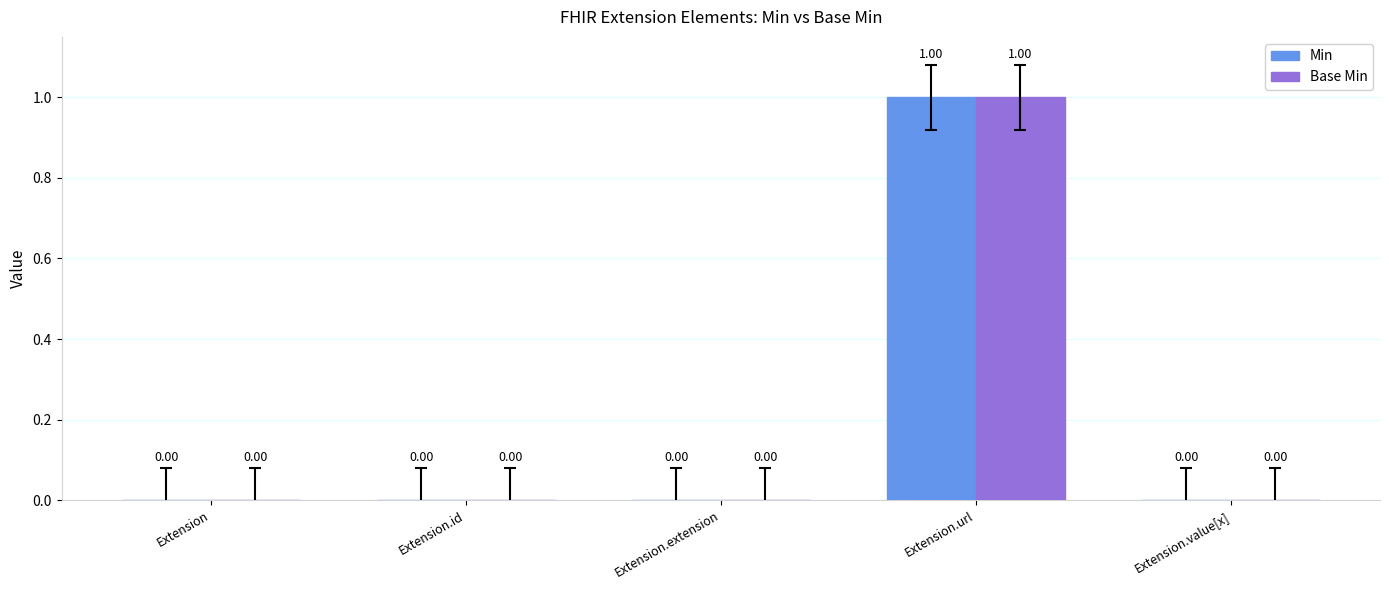

Which category has the highest value in the Min series?

Extension.url